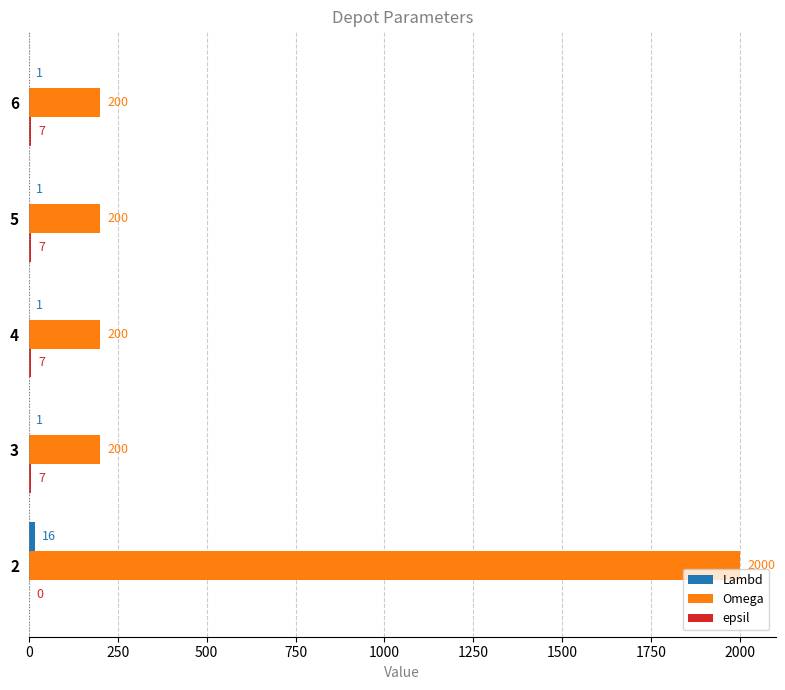

How many distinct data groups are displayed?

3